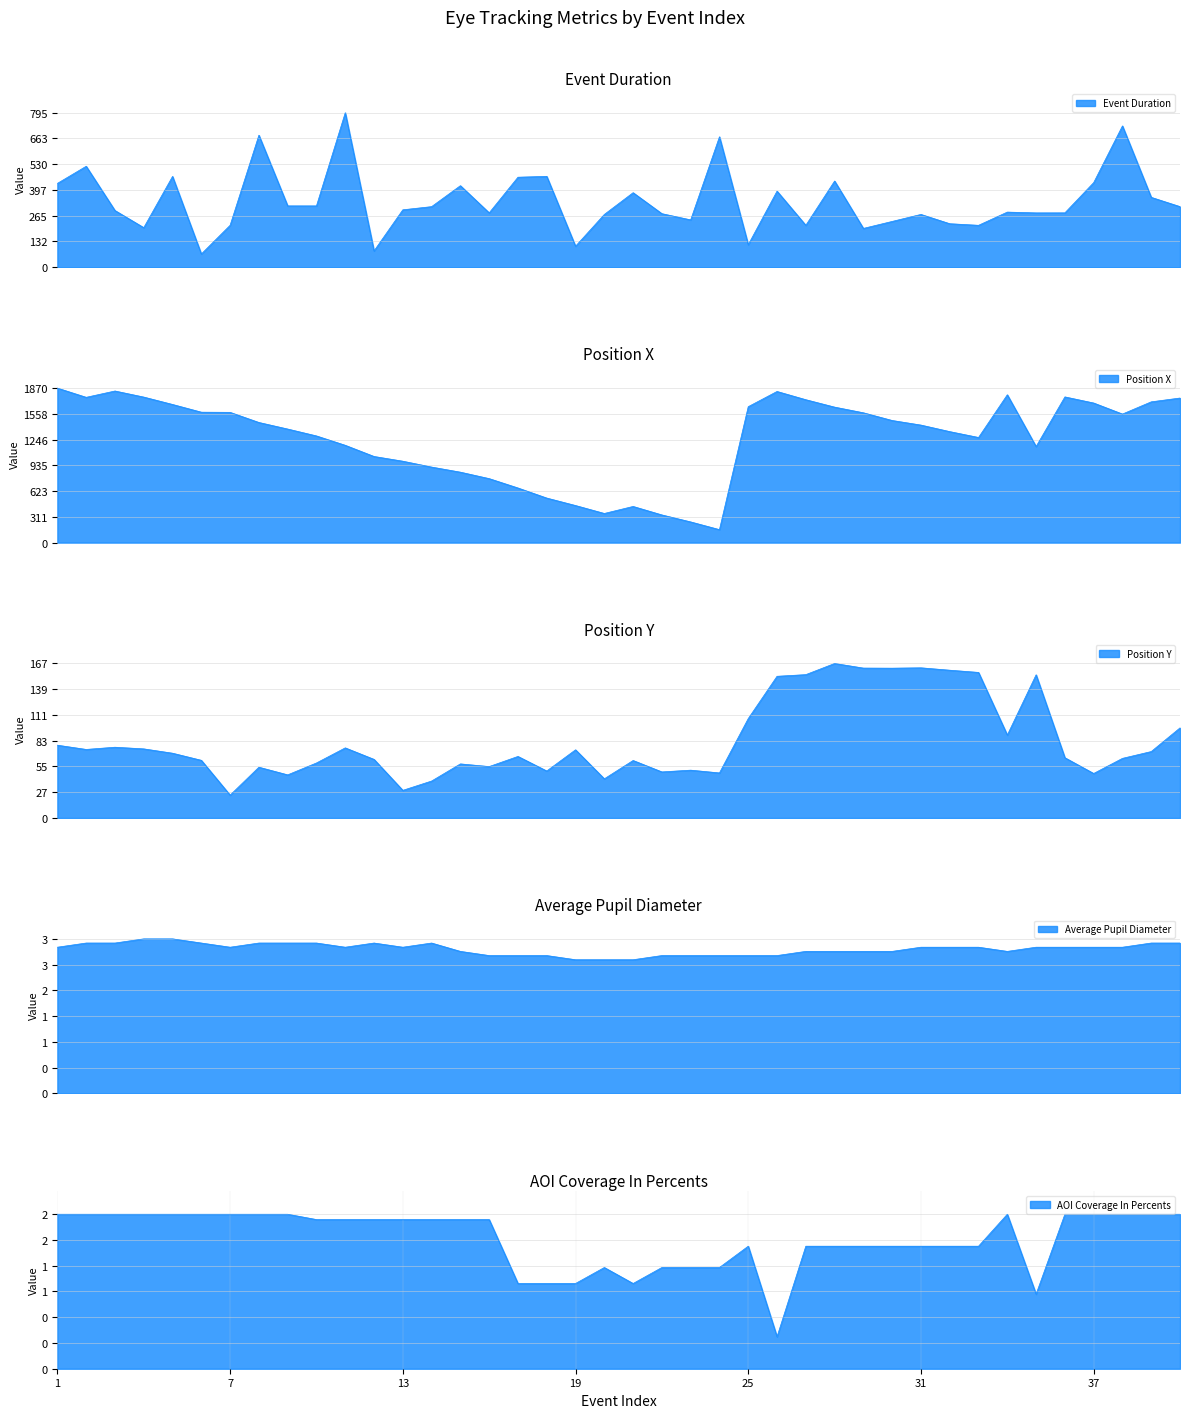

Rank the series at 5 from lowest to highest value.

AOI Coverage In Percents, Average Pupil Diameter, Position Y, Event Duration, Position X